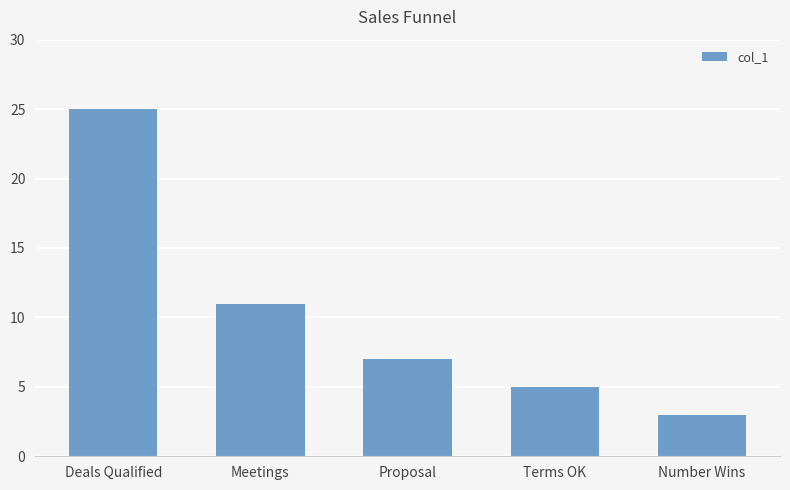

What position from the right is Deals Qualified?

5